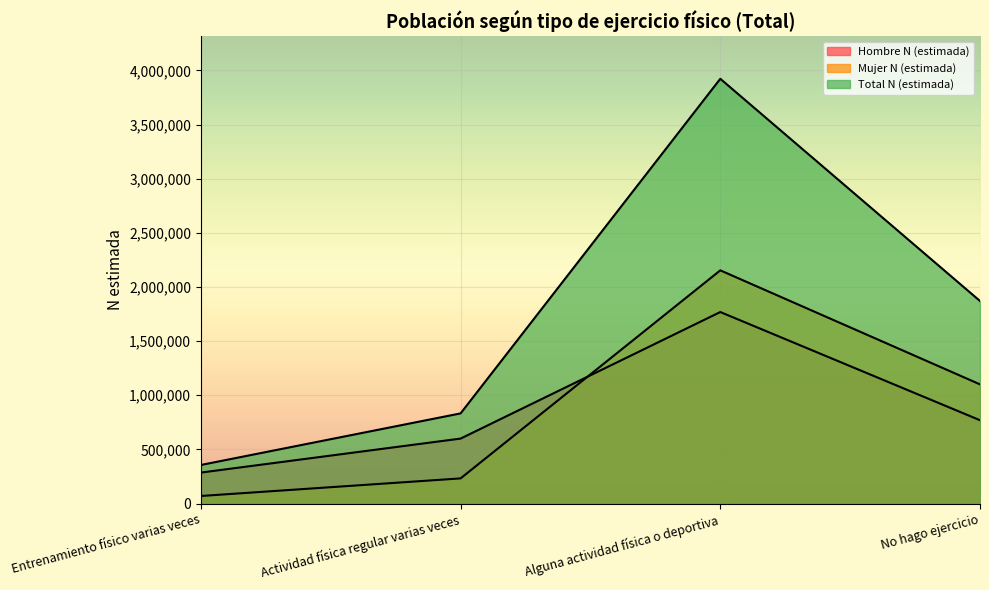

What is the label of the 3rd point from the right?

Actividad física regular varias veces